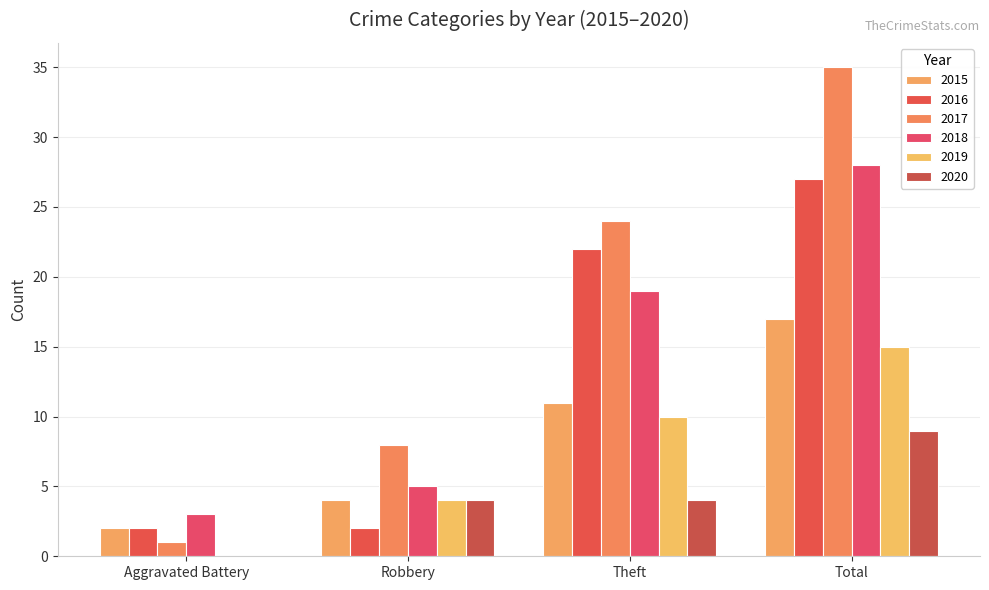

Reading left to right, what are all the values shown in this chart?

2015: 2	4	11	17
2016: 2	2	22	27
2017: 1	8	24	35
2018: 3	5	19	28
2019: 0	4	10	15
2020: 0	4	4	9